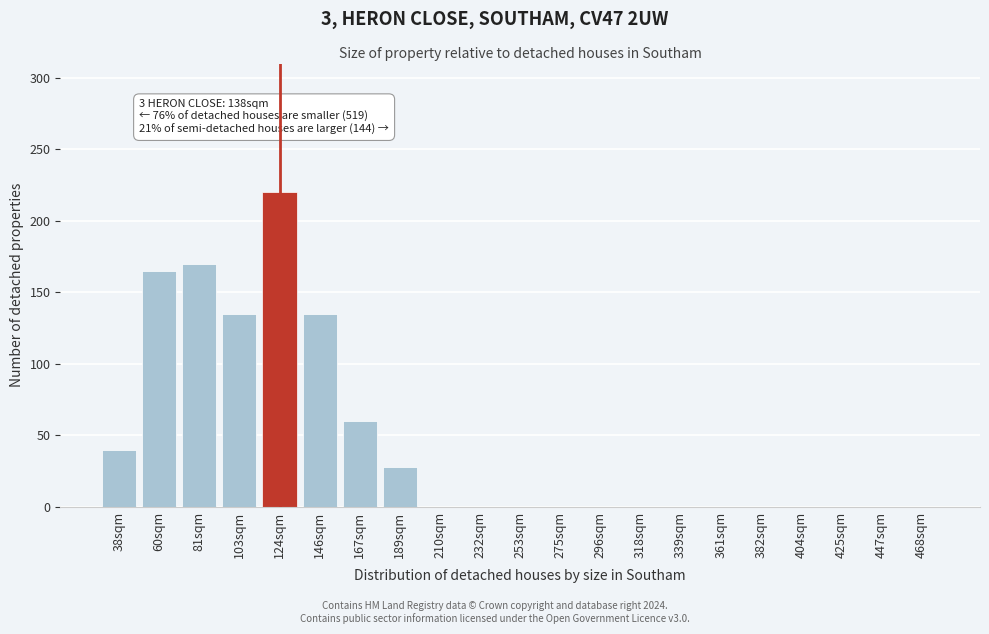

Reading right to left, what are all the values shown in this chart?

468sqm=0	447sqm=0	425sqm=0	404sqm=0	382sqm=0	361sqm=0	339sqm=0	318sqm=0	296sqm=0	275sqm=0	253sqm=0	232sqm=0	210sqm=0	189sqm=28	167sqm=60	146sqm=135	124sqm=220	103sqm=135	81sqm=170	60sqm=165	38sqm=40